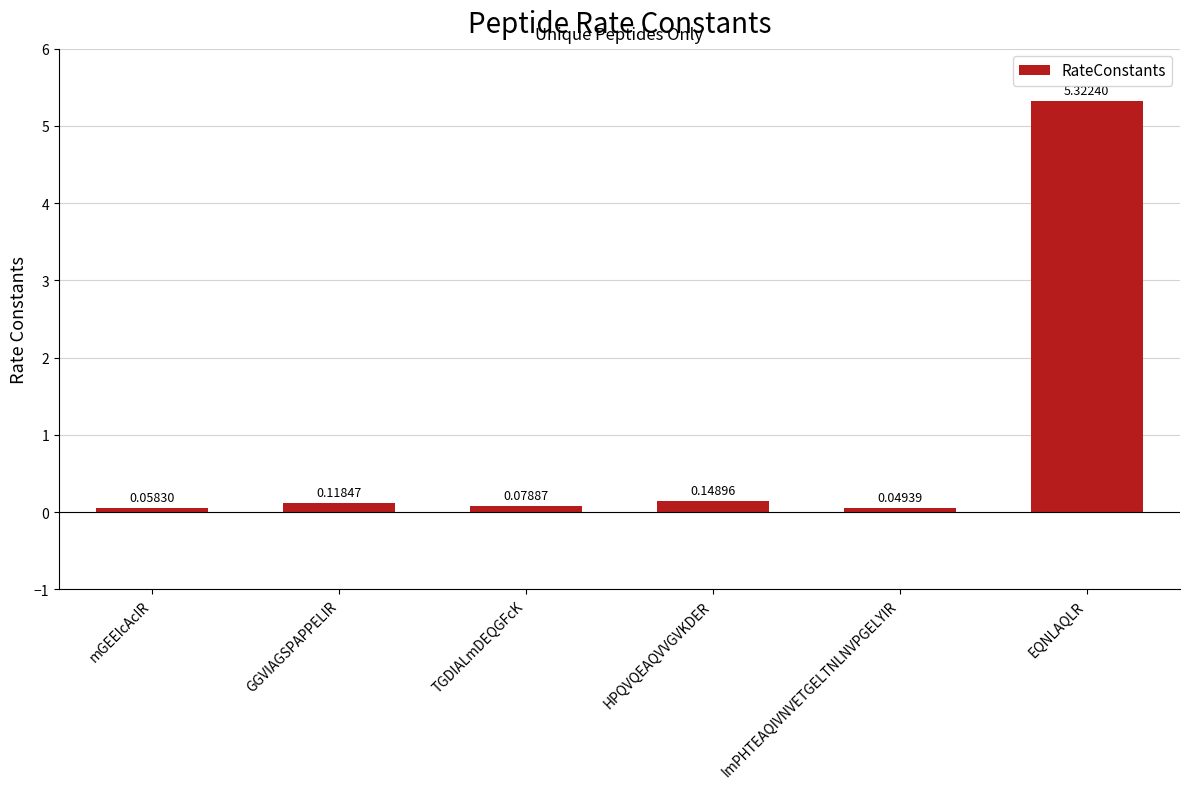

List the labels in order of value, largest first.

EQNLAQLR, HPQVQEAQVVGVKDER, GGVIAGSPAPPELIR, TGDIALmDEQGFcK, mGEEIcAcIR, ImPHTEAQIVNVETGELTNLNVPGELYIR